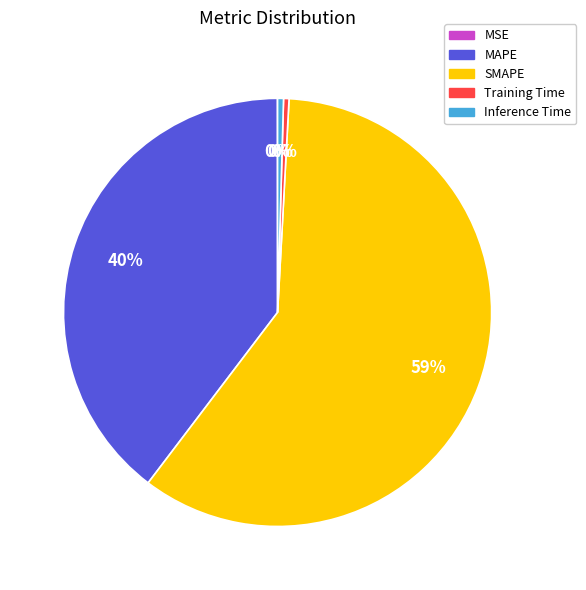

To the nearest percent, what is the average slice percentage?

20%